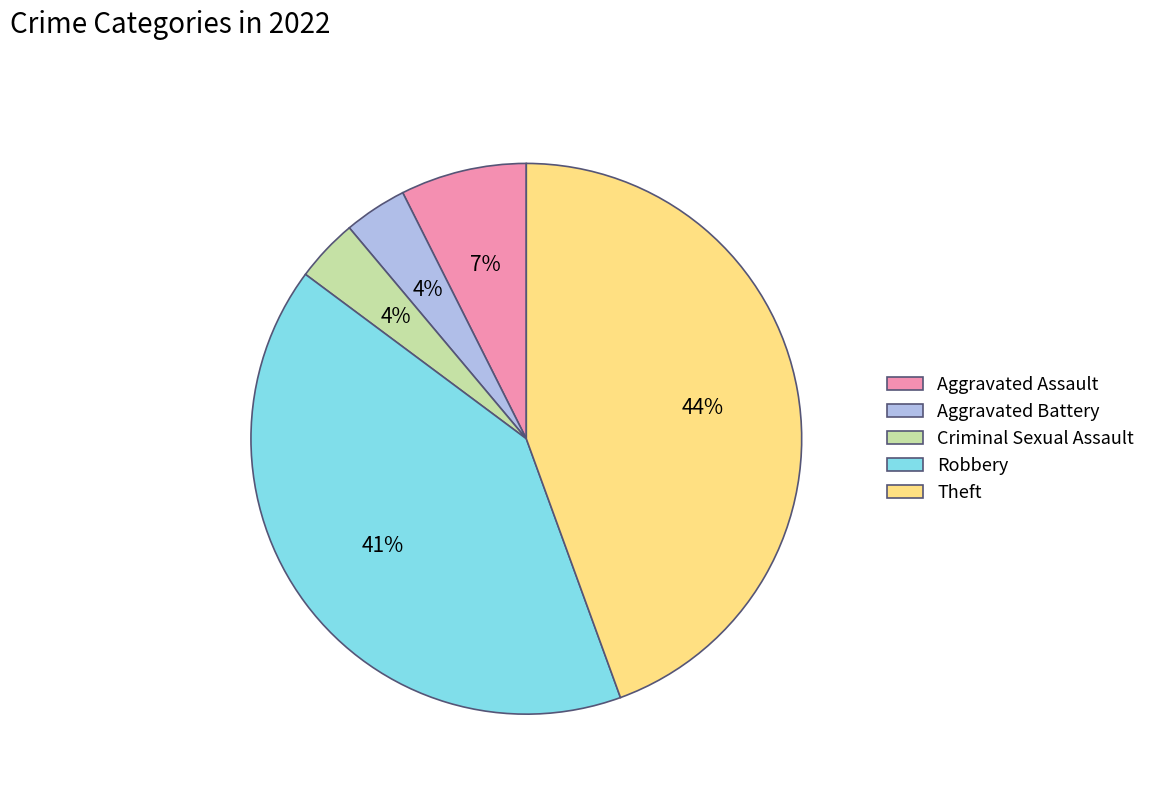

The Theft slice represents 44% of the pie. True or false?

True